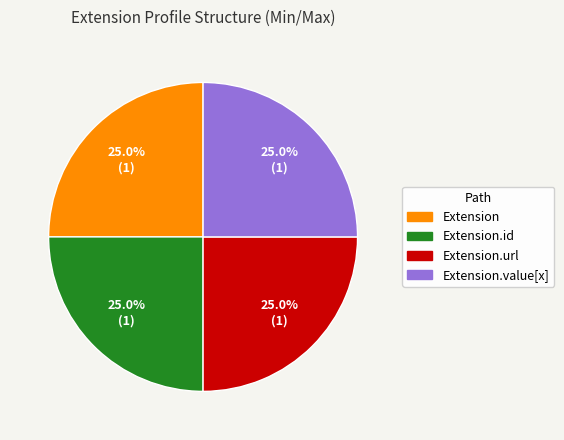

What is the total percentage of Extension.id and Extension.value[x]?

50.0%